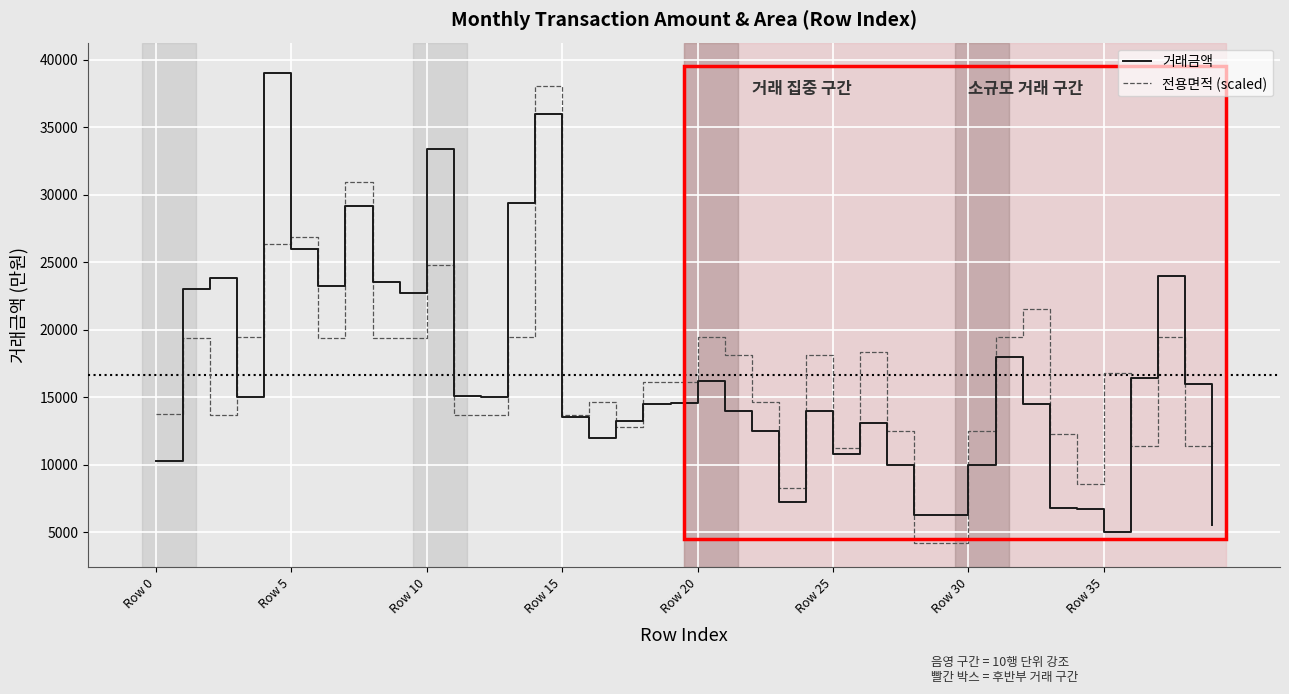

Does the chart have visible grid lines?

Yes